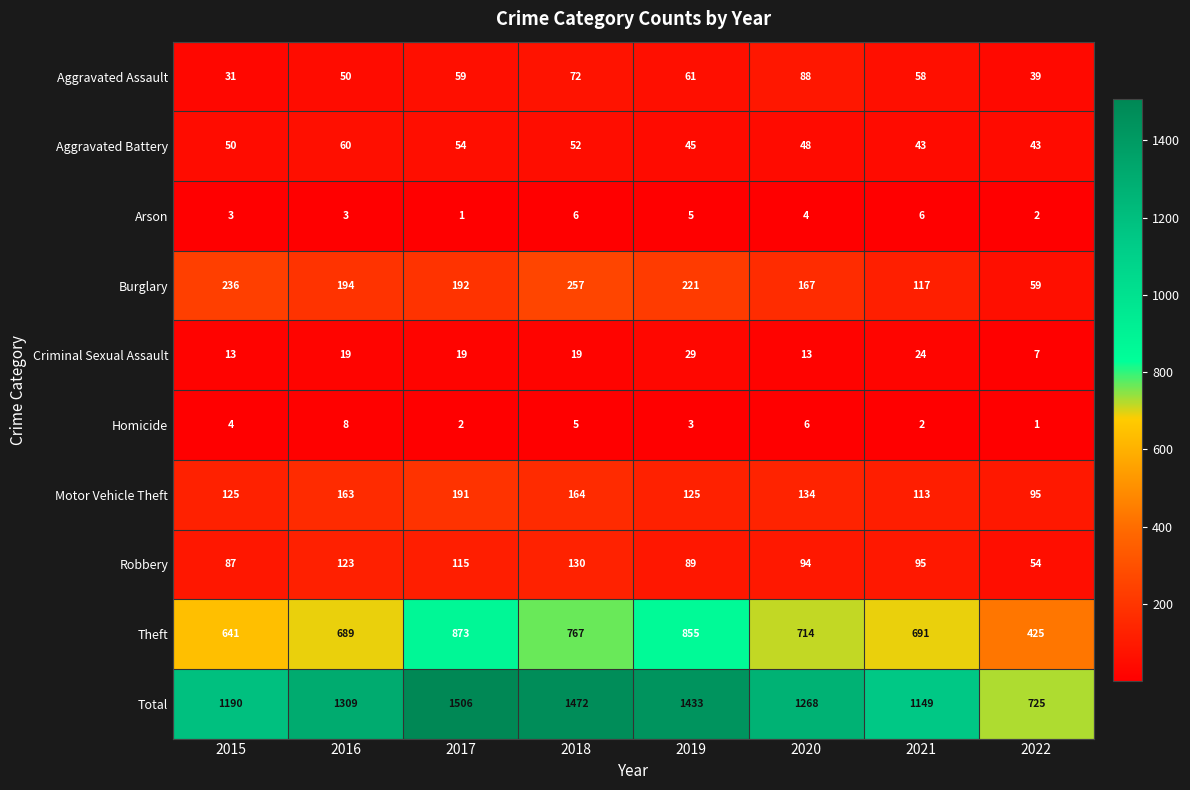

Rank the series at 2015 from lowest to highest value.

Arson, Homicide, Criminal Sexual Assault, Aggravated Assault, Aggravated Battery, Robbery, Motor Vehicle Theft, Burglary, Theft, Total